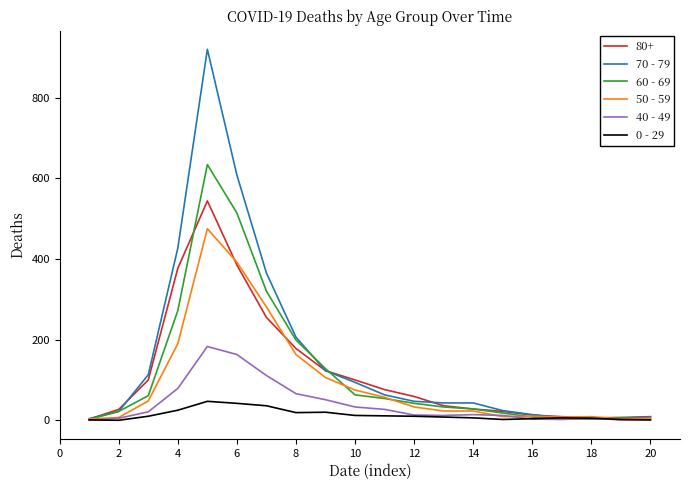

List the series in order of their peak value, highest first.

70 - 79, 60 - 69, 80+, 50 - 59, 40 - 49, 0 - 29